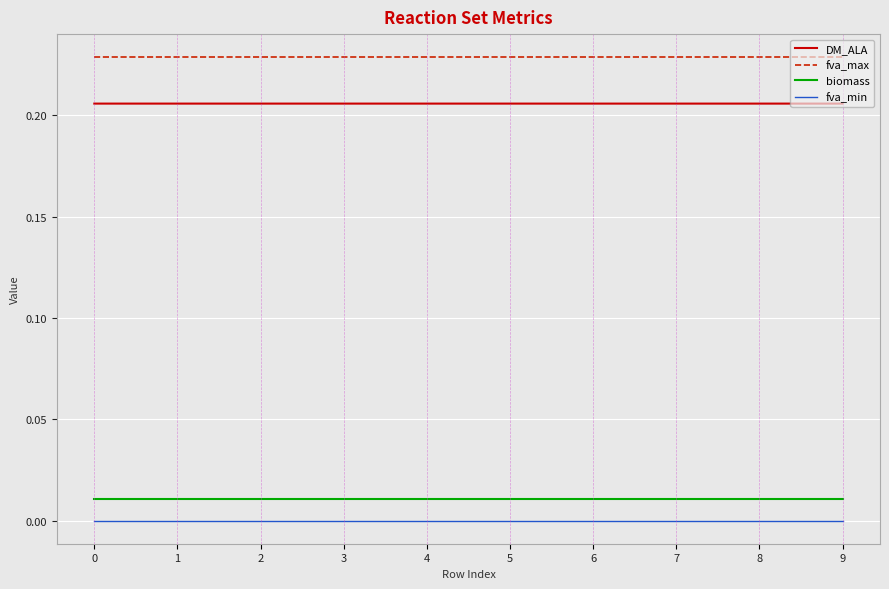

How many categories are shown in the chart?

10